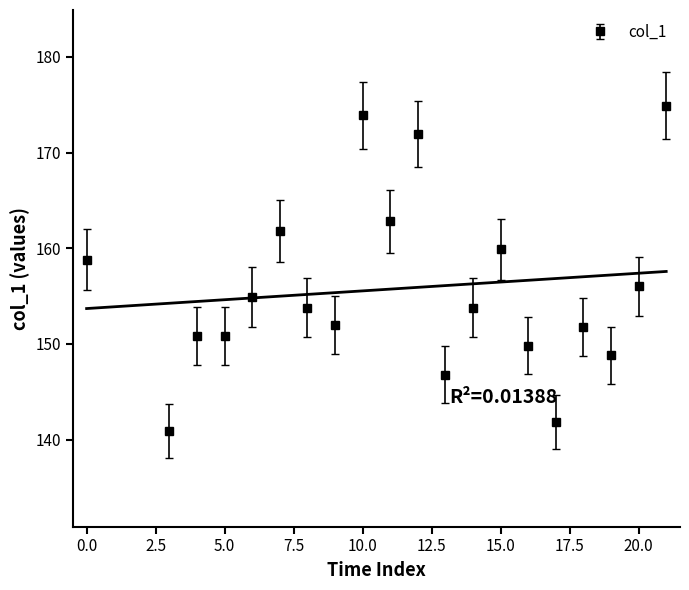

What is the highest value of the col_1 series?

174.9